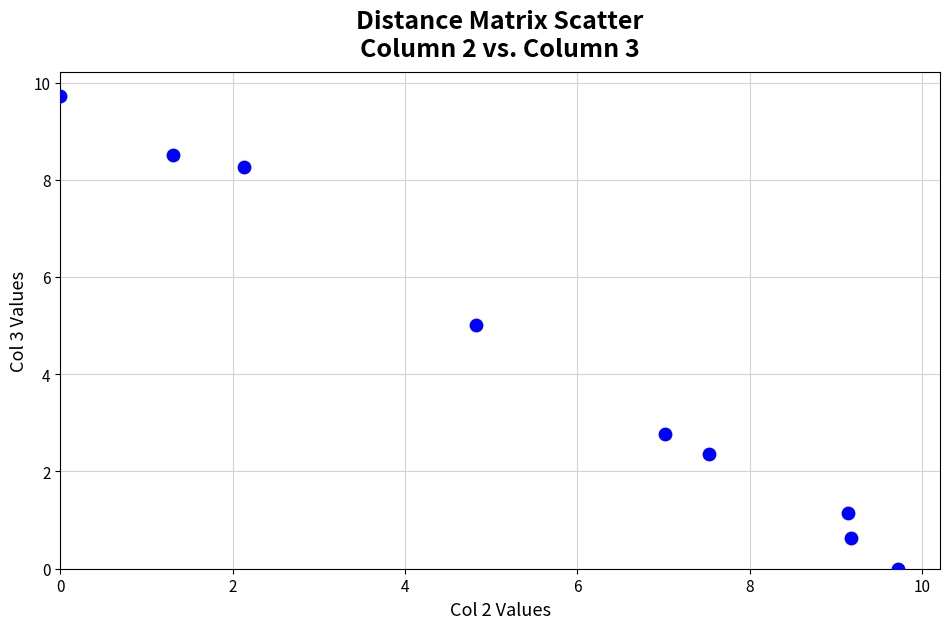

What is the range of X values (max minus min)?

9.7